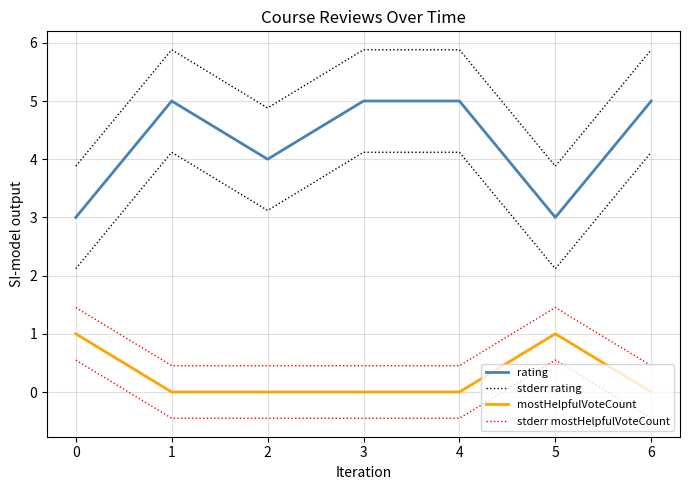

Reading left to right, list all the values displayed in this chart.

rating: 3.0	5.0	4.0	5.0	5.0	3.0	5.0
stderr rating: 3.9	5.9	4.9	5.9	5.9	3.9	5.9
mostHelpfulVoteCount: 1.0	0.0	0.0	0.0	0.0	1.0	0.0
stderr mostHelpfulVoteCount: 1.5	0.5	0.5	0.5	0.5	1.5	0.5